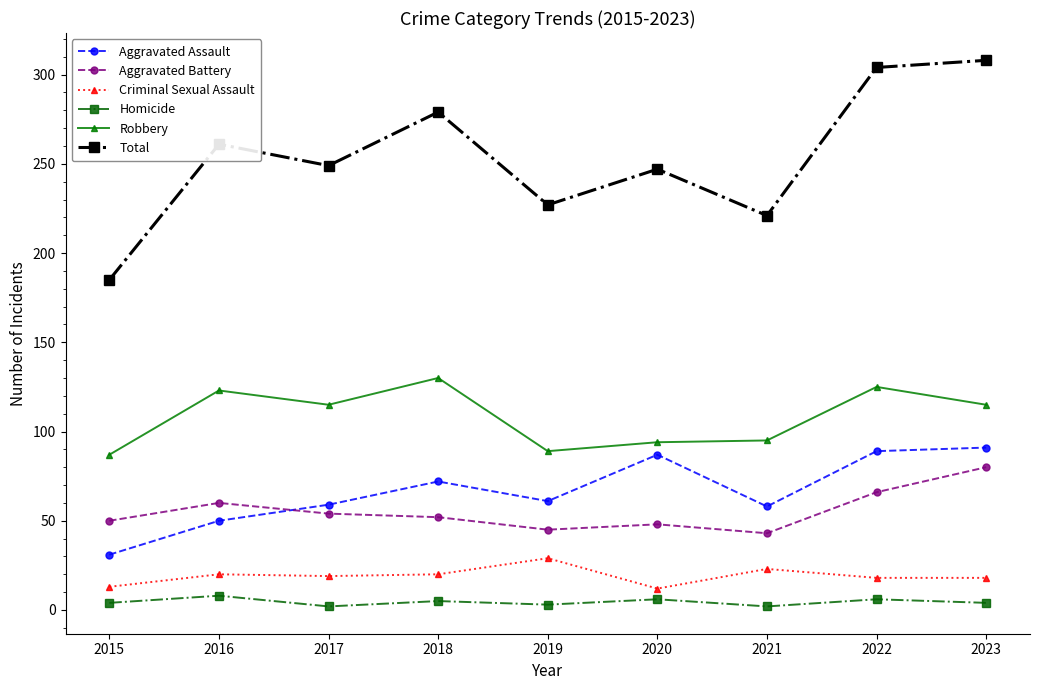

True or false: Total and Robbery intersect in this chart.

False